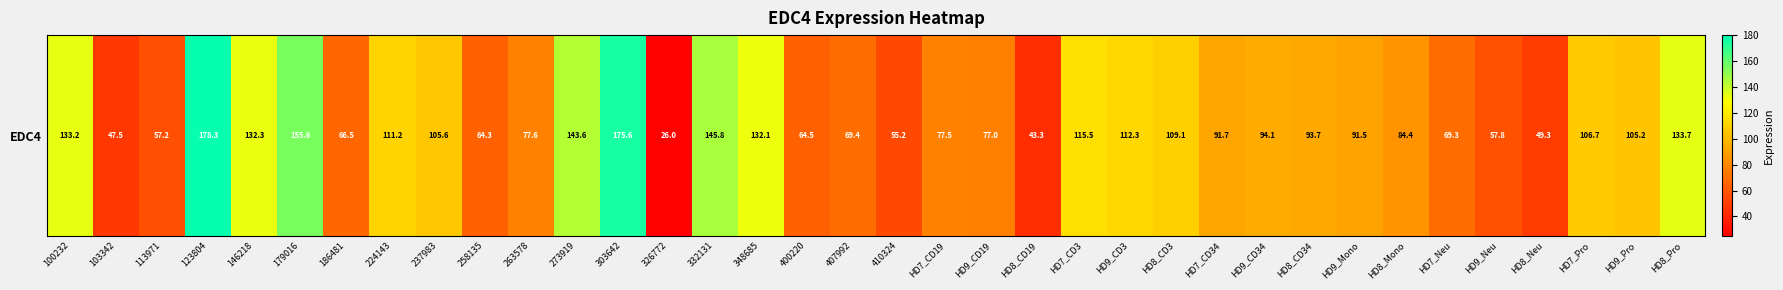

Count the number of data series in this chart.

1